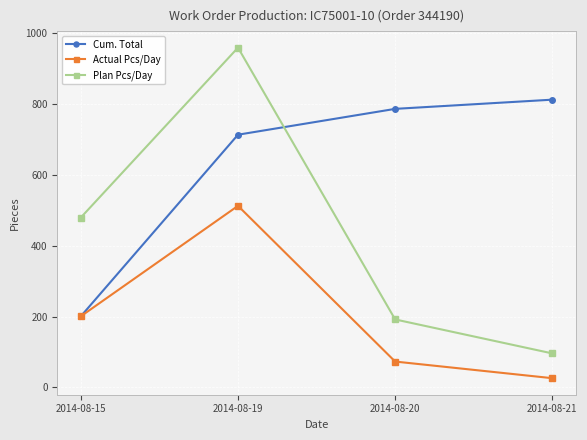

The value of Plan Pcs/Day at 2014-08-21 is 96. True or false?

True